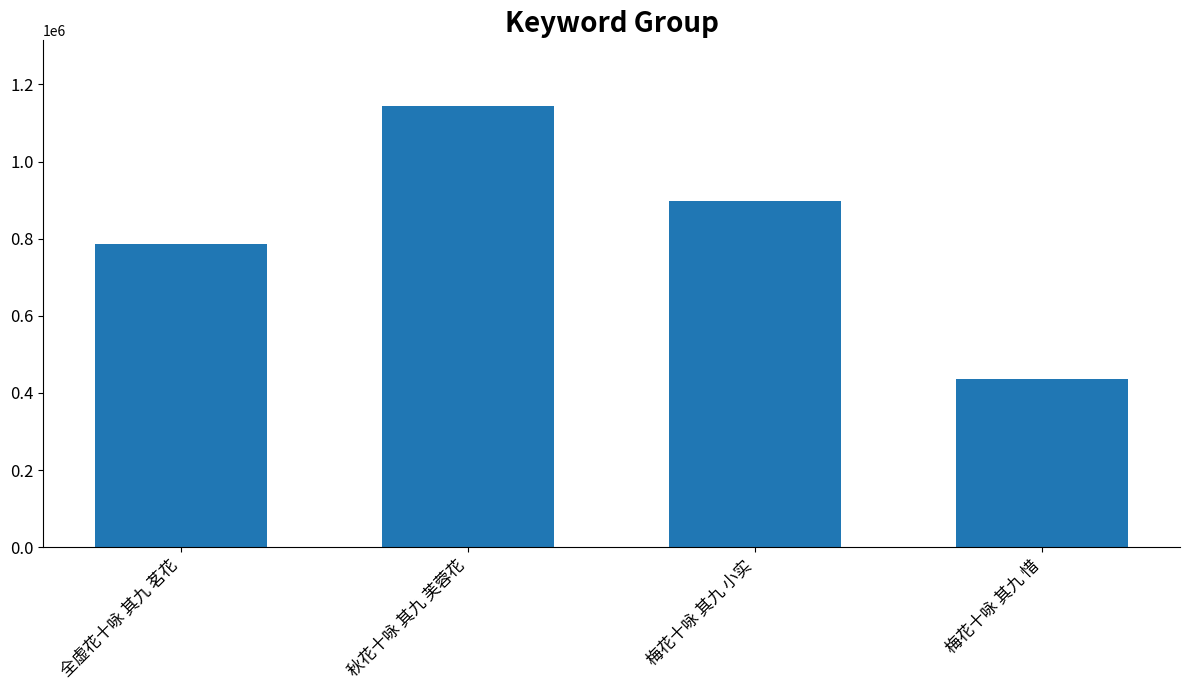

What is the change in value from 秋花十咏 其九 芙蓉花 to 梅花十咏 其九 惜?

-706443